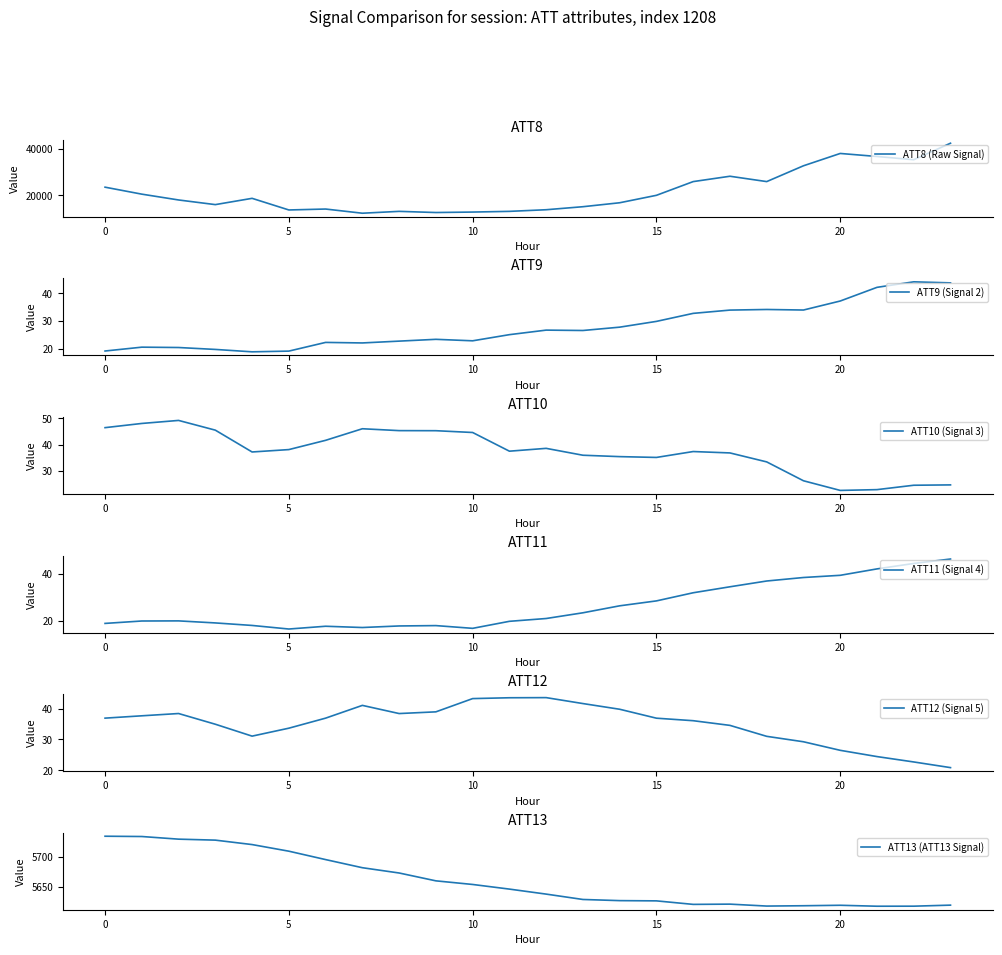

At which label is ATT9 (Signal 2) closest to 31?

15